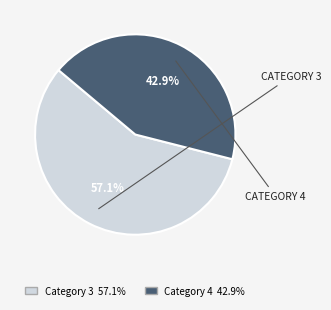

How many segments does this pie chart have?

2